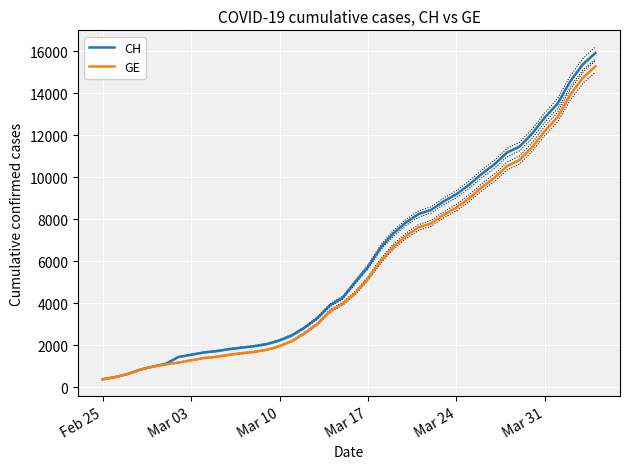

What is the difference between the second highest and minimum values in the GE series?

14358